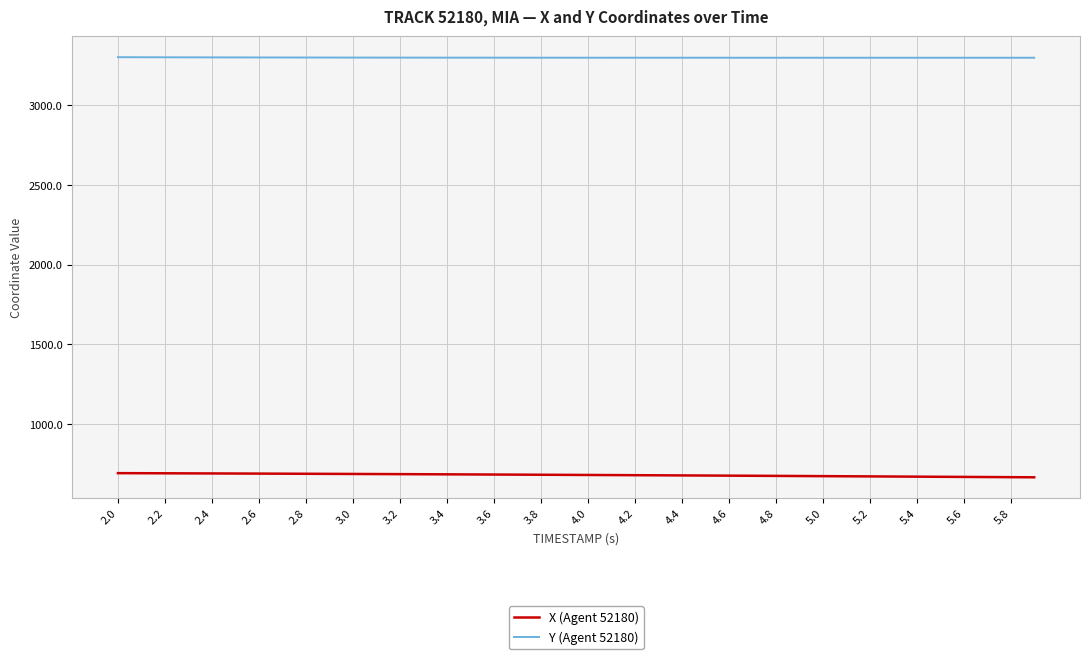

Which series has the largest total across all categories?

Y (Agent 52180)